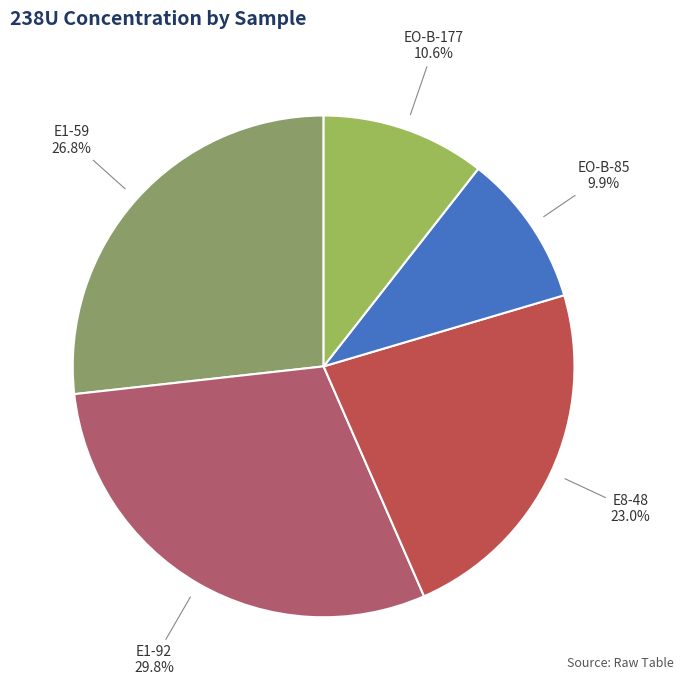

Rank the categories by value from highest to lowest.

E1-92, E1-59, E8-48, EO-B-177, EO-B-85